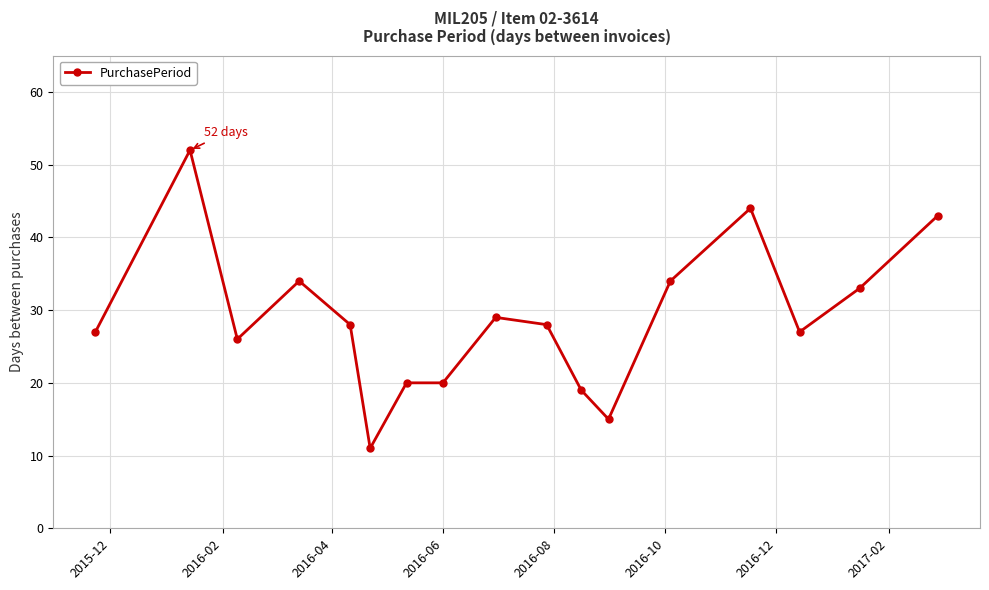

True or false: the data has more than 2 interior local peaks.

True